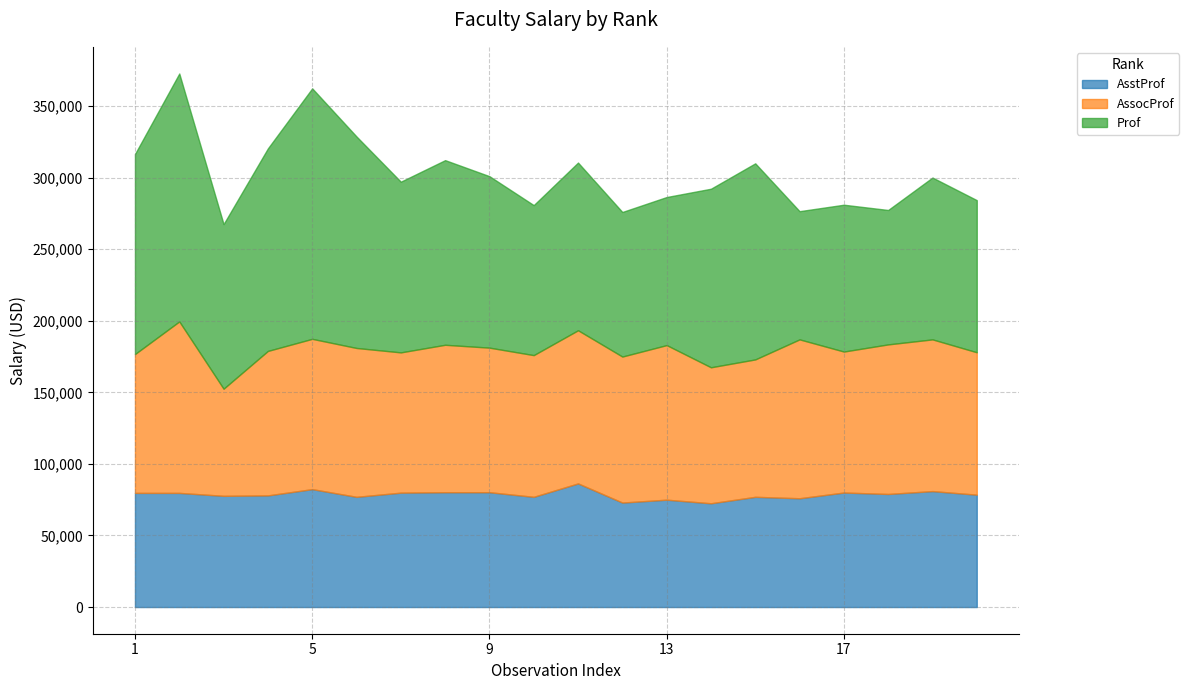

What is the difference between the second highest and second lowest values in the Prof series?

79296